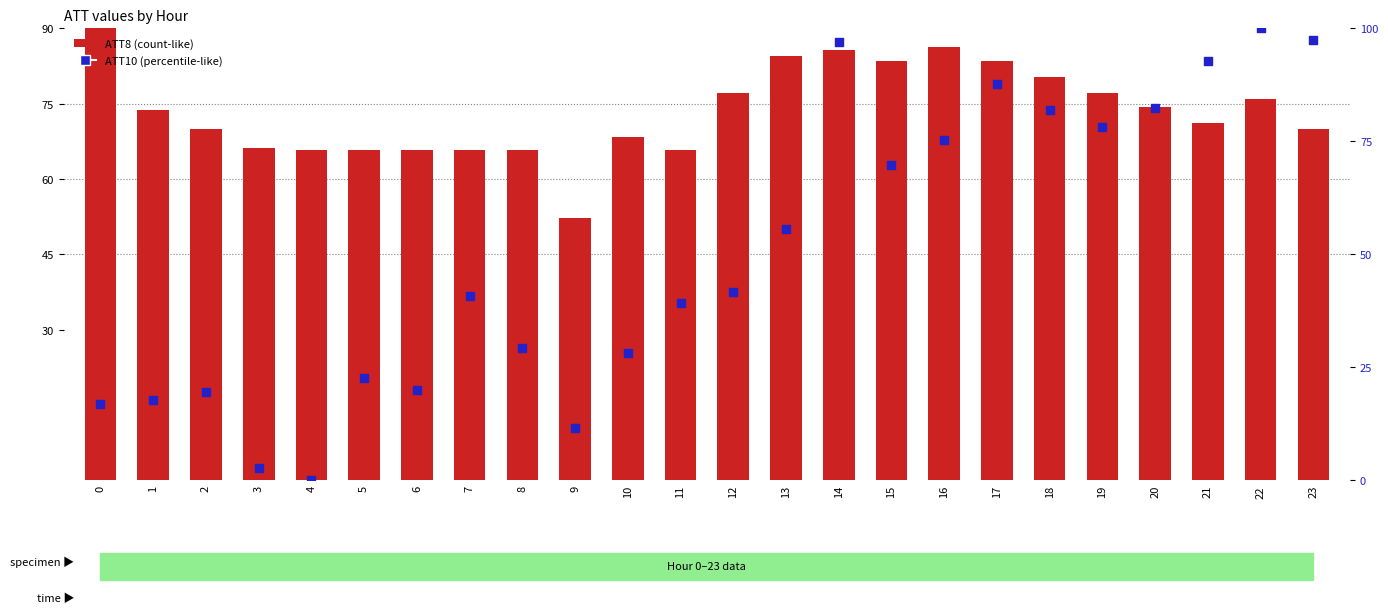

Which series has the largest total across all categories?

ATT8 (scaled)